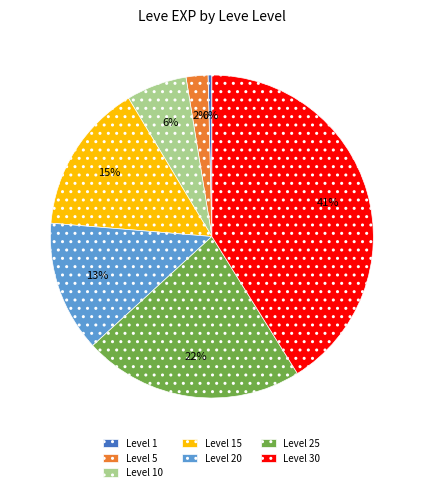

Combined, do Level 30 and Level 20 account for over 50%?

Yes